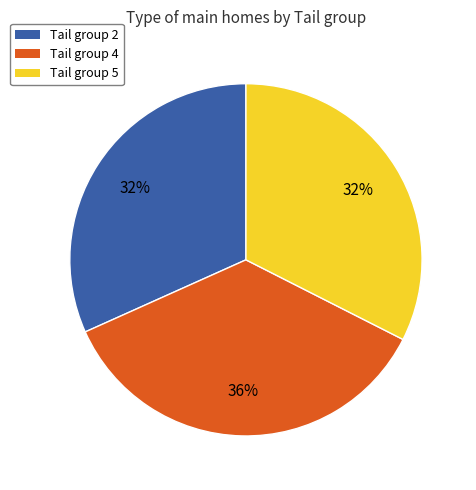

Which category has the biggest portion of the pie?

Tail group 4